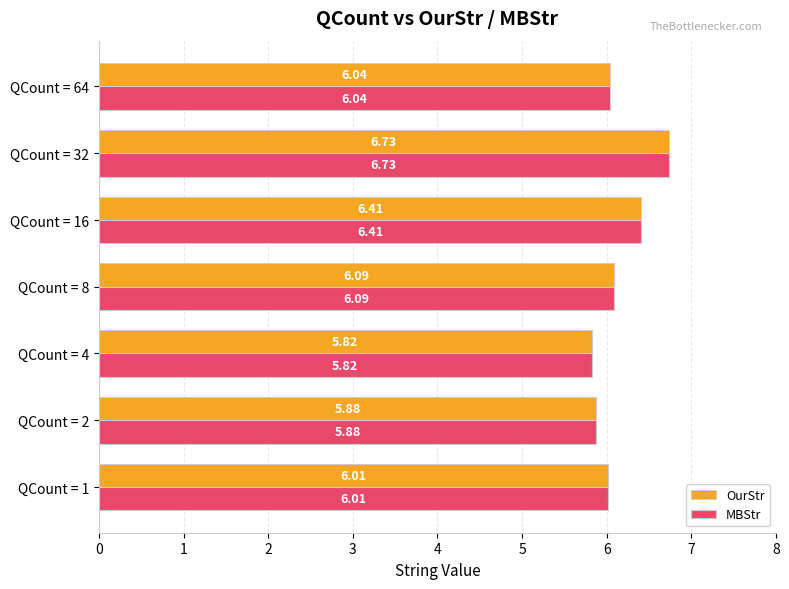

What is the difference between the maximum and minimum values in the MBStr series?

0.9